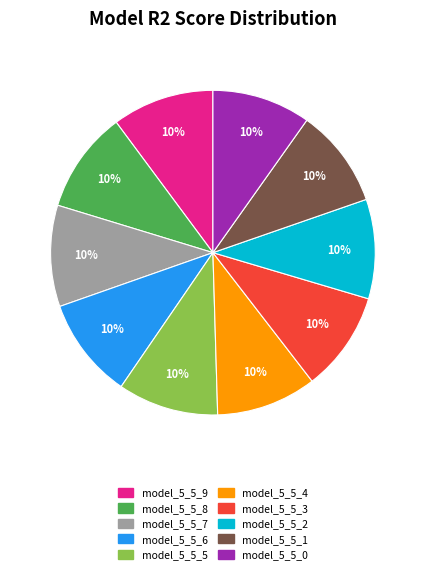

Count the number of slices in the pie.

10